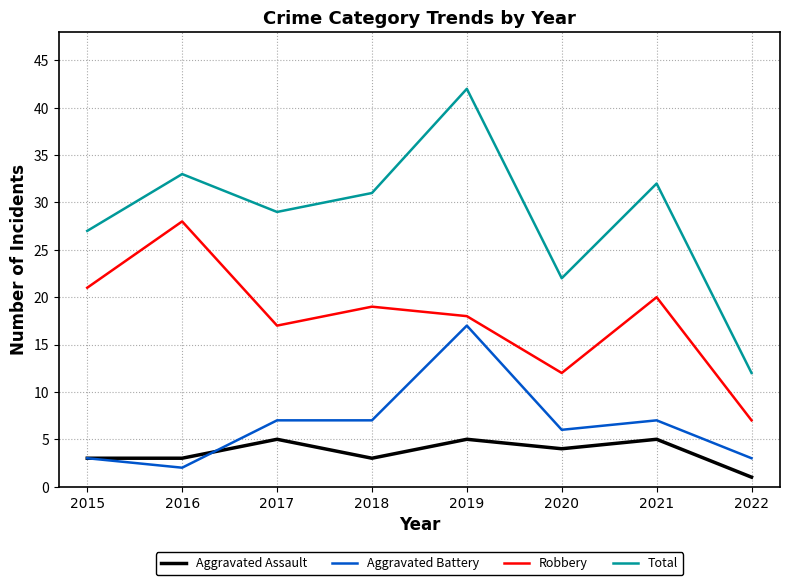

Is this an area chart (filled region under the line)?

No